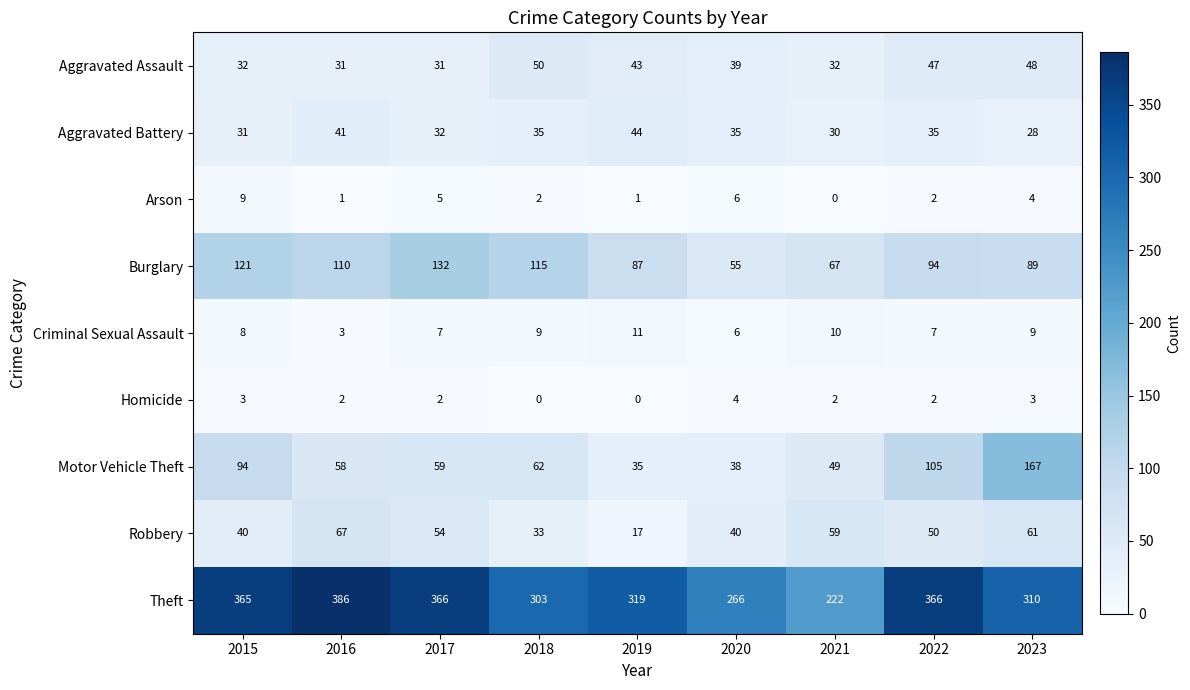

Is the value of Theft at 2023 greater than the value of Robbery at 2015?

Yes